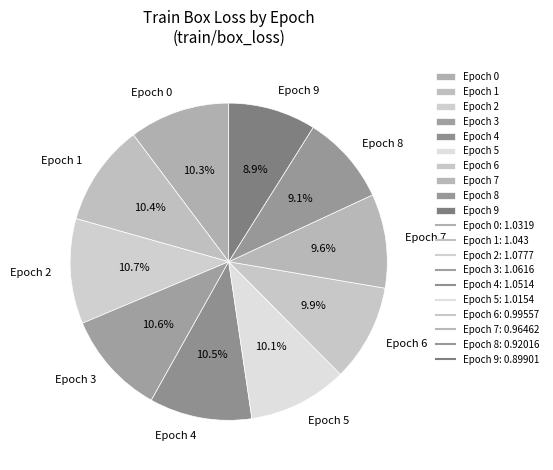

To the nearest percent, what is the average slice percentage?

10%